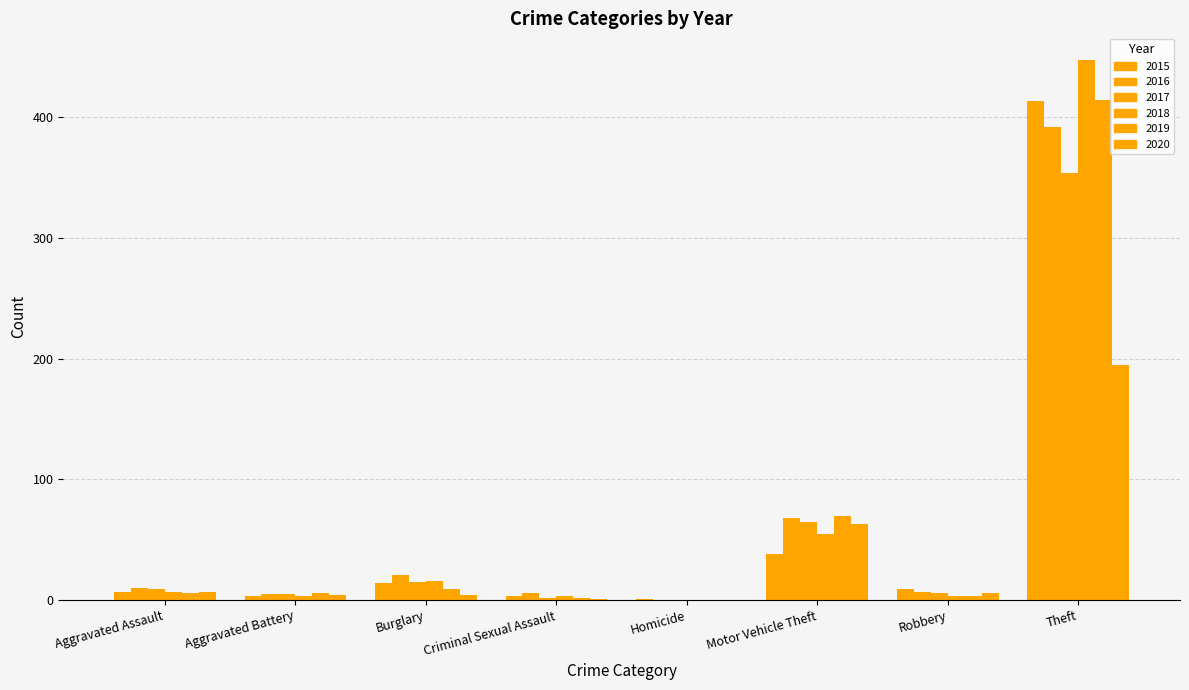

How many groups of bars are there?

8